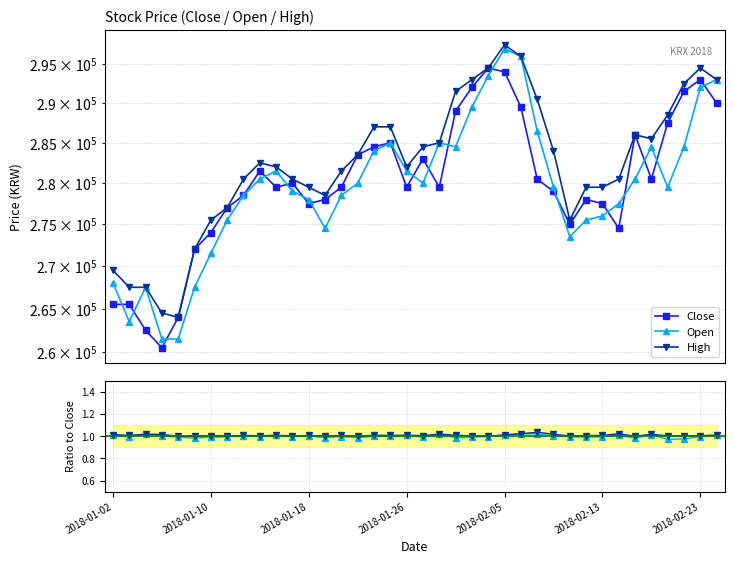

Count the number of data series in this chart.

3